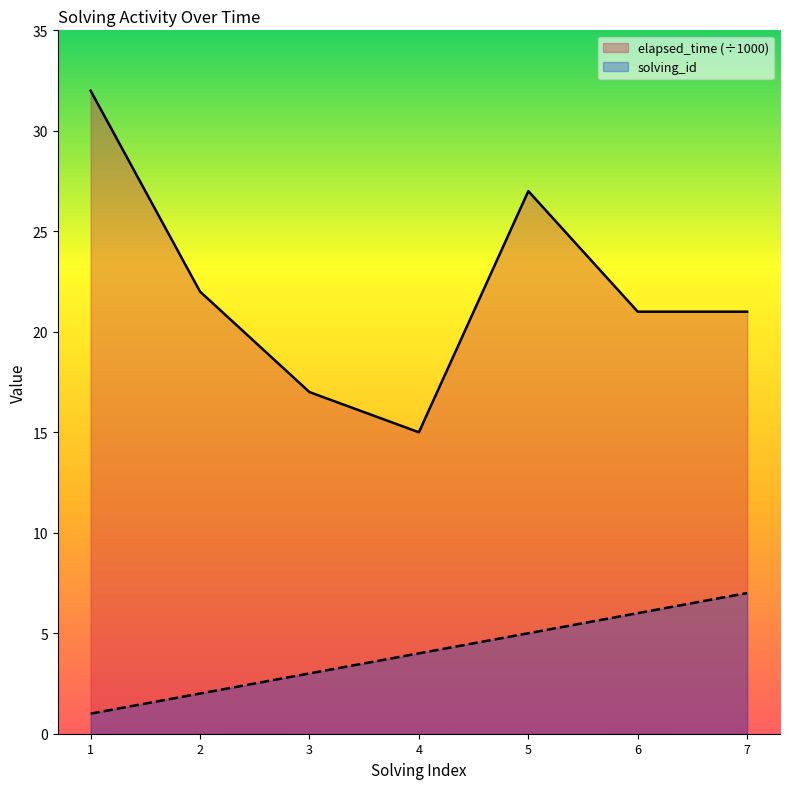

True or false: elapsed_time (÷1000) and solving_id intersect in this chart.

False